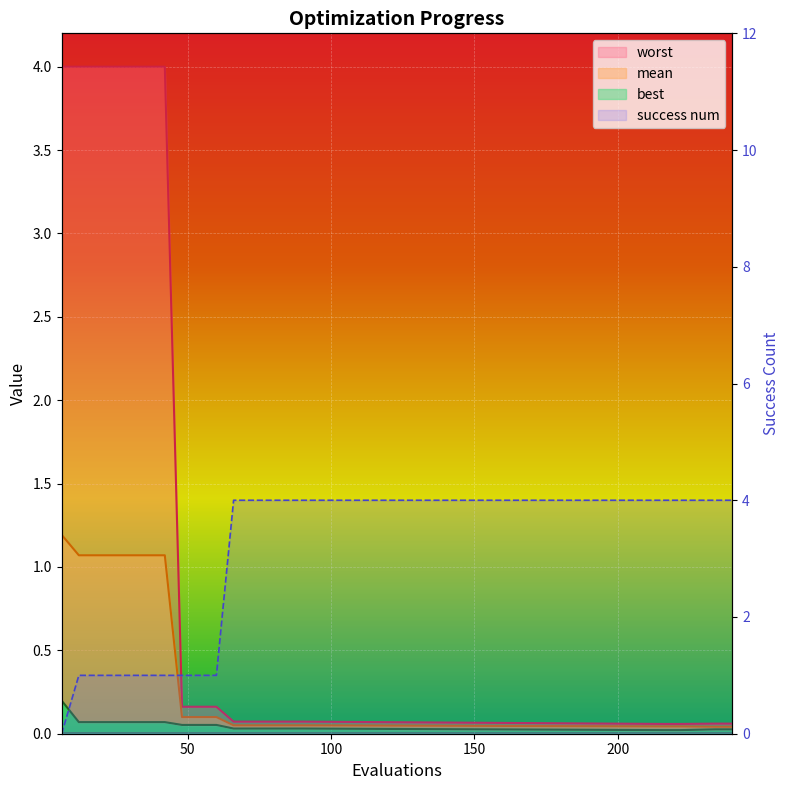

Does the chart display data point markers on the line(s)?

No